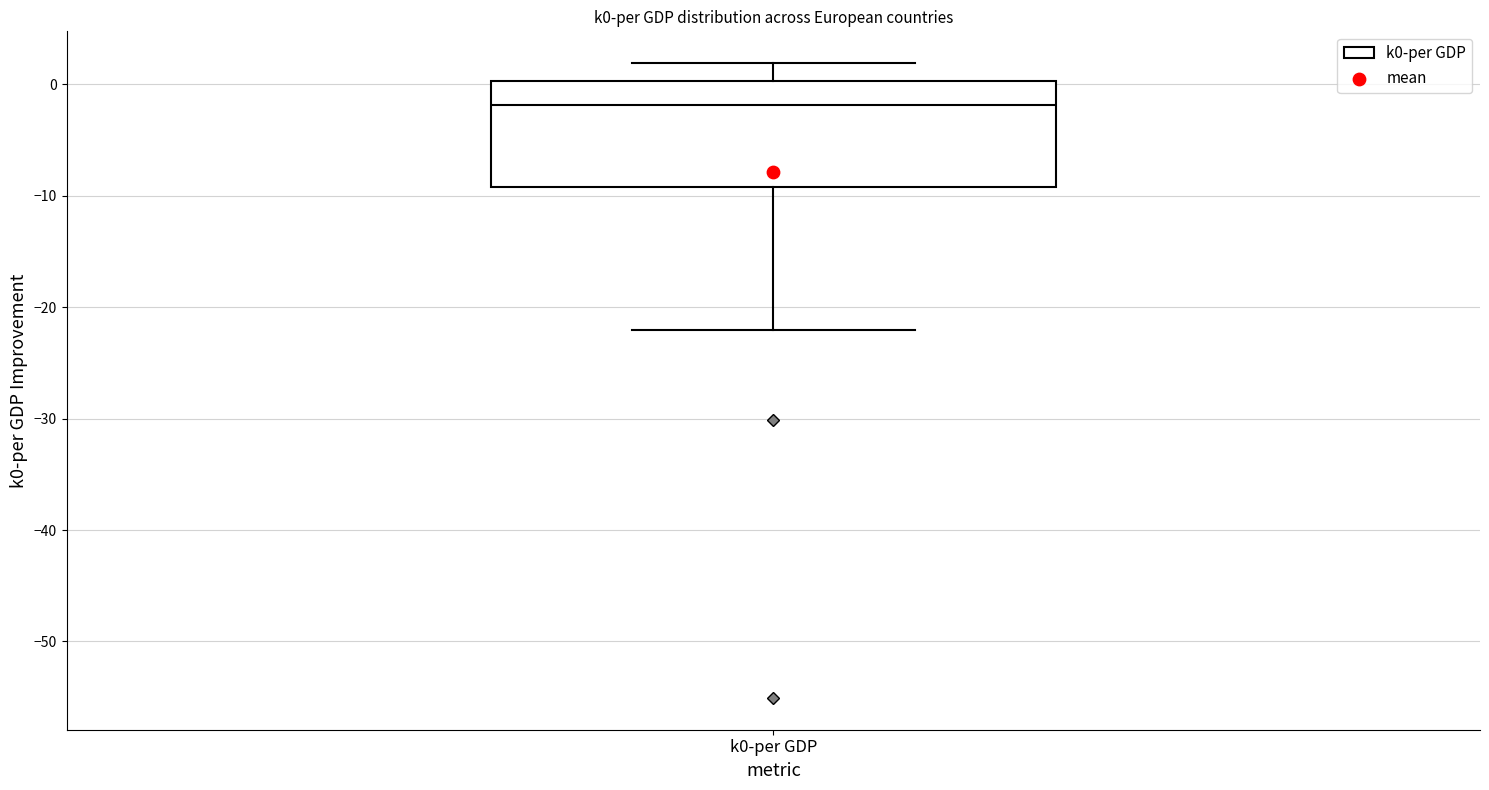

Where is the lower edge of the box for k0-per GDP on the y-axis? The values are not printed on the chart, so give them approximately, as read against the axis.

-9